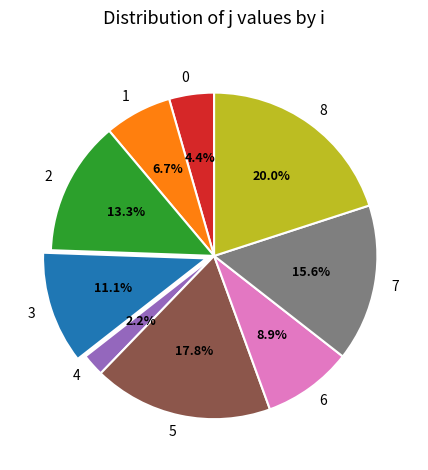

Does 1 account for over 50% of the chart?

No